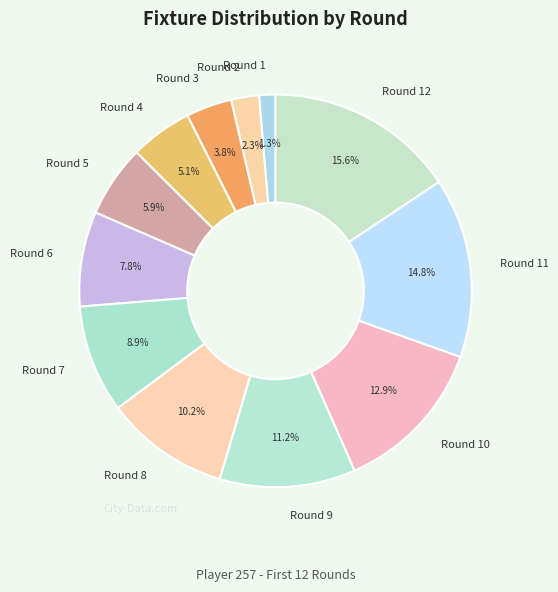

Which slice is the smallest?

Round 1